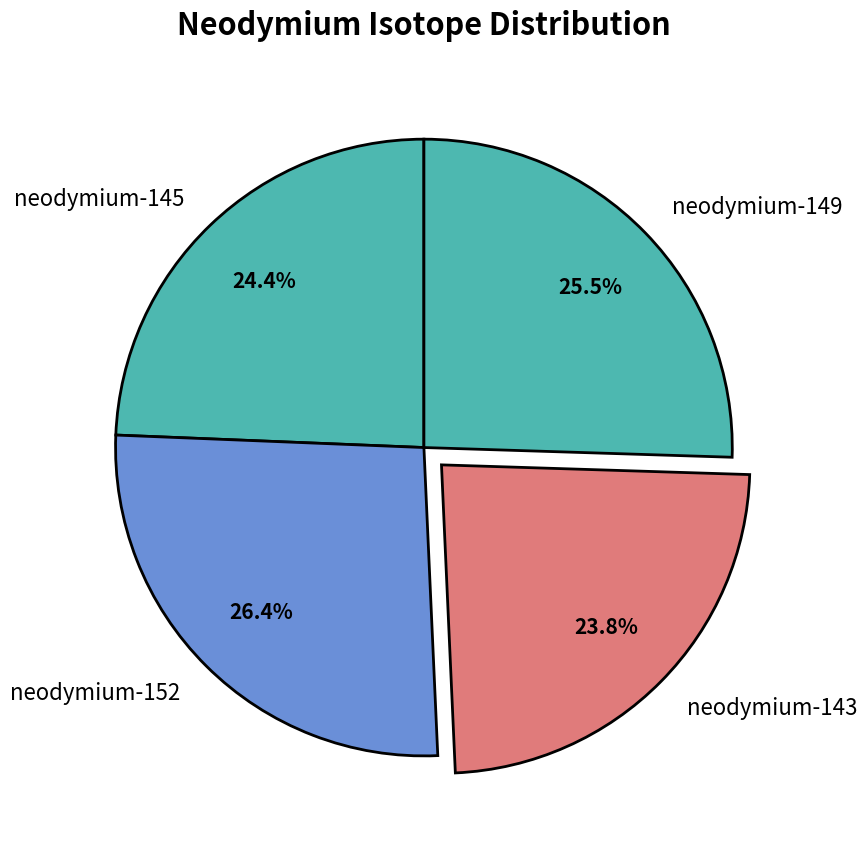

Which has a higher value, neodymium-149 or neodymium-143?

neodymium-149